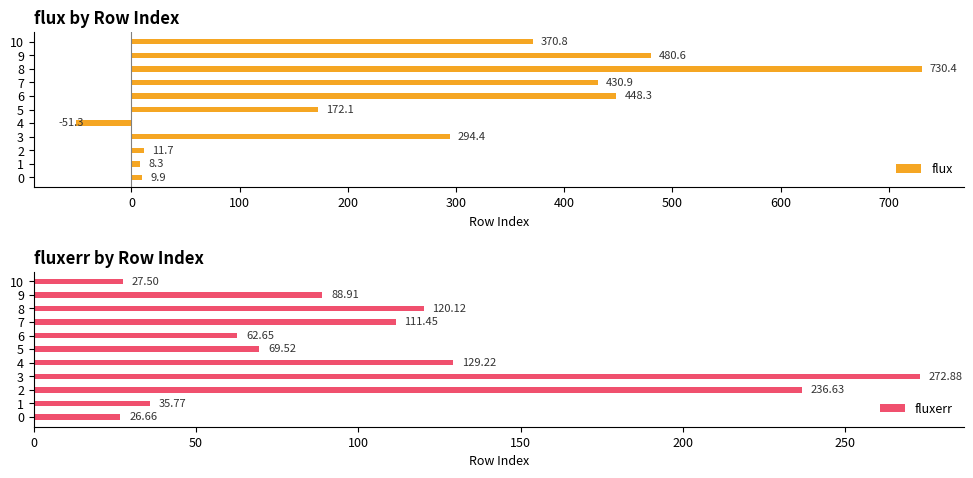

What are all the series names shown in the legend?

flux, fluxerr